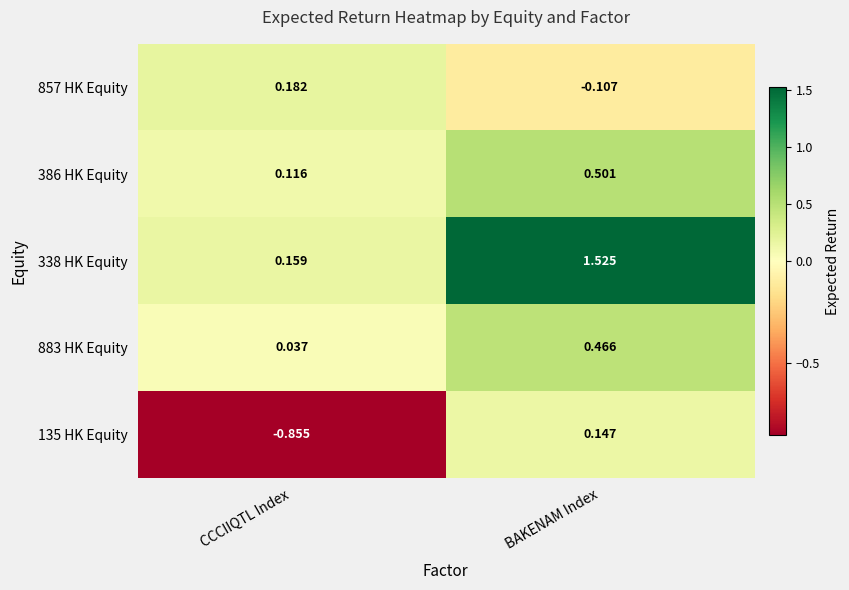

Where is 338 HK Equity nearest to the value 0?

CCCIIQTL Index